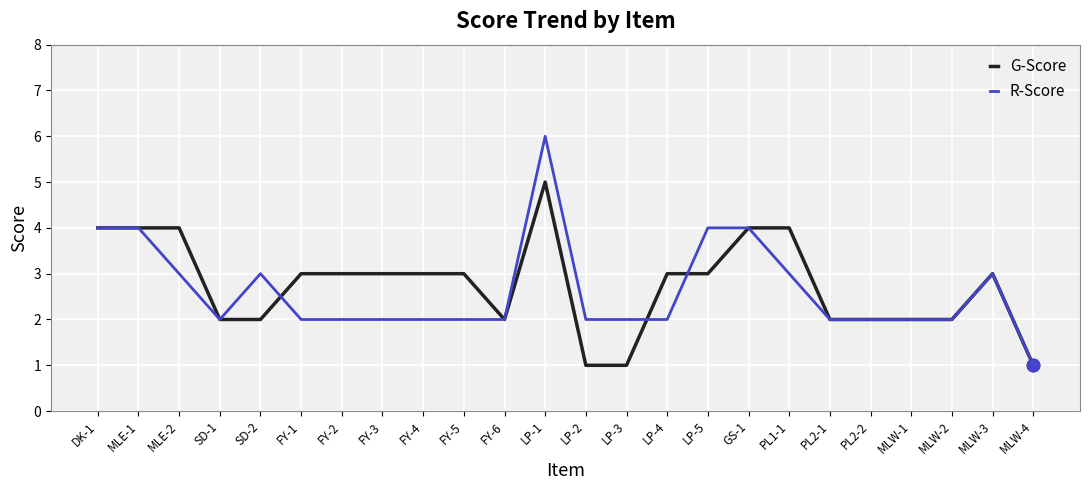

What are all the series names shown in the legend?

G-Score, R-Score